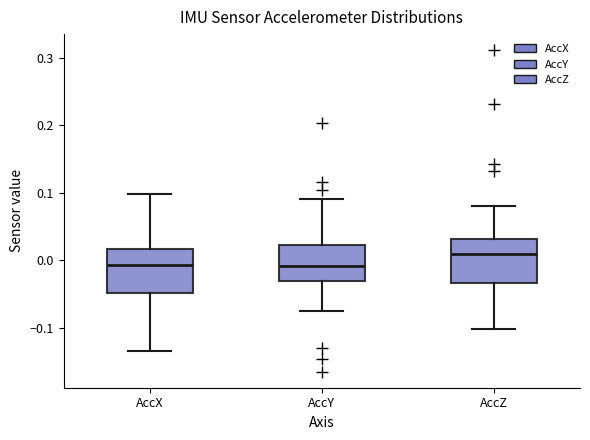

Where does the upper whisker of the box for AccY end on the y-axis? The values are not printed on the chart, so give them approximately, as read against the axis.

0.09